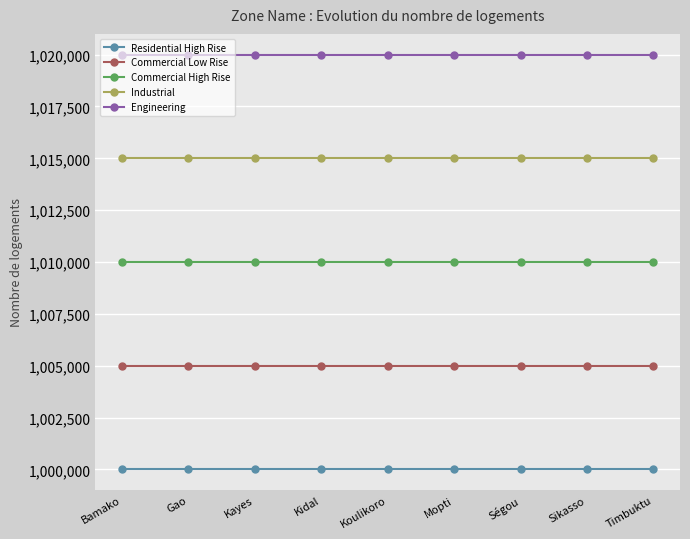

Is it true that Engineering equals 1634857 at Kayes?

False